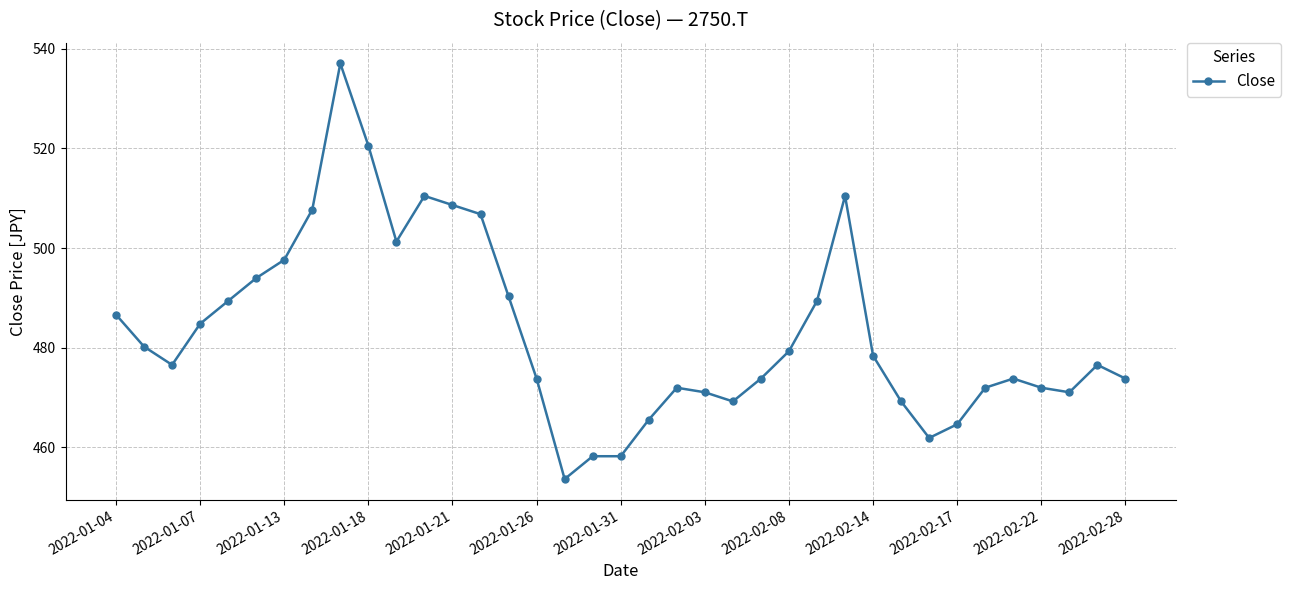

What is the average value?

483.2